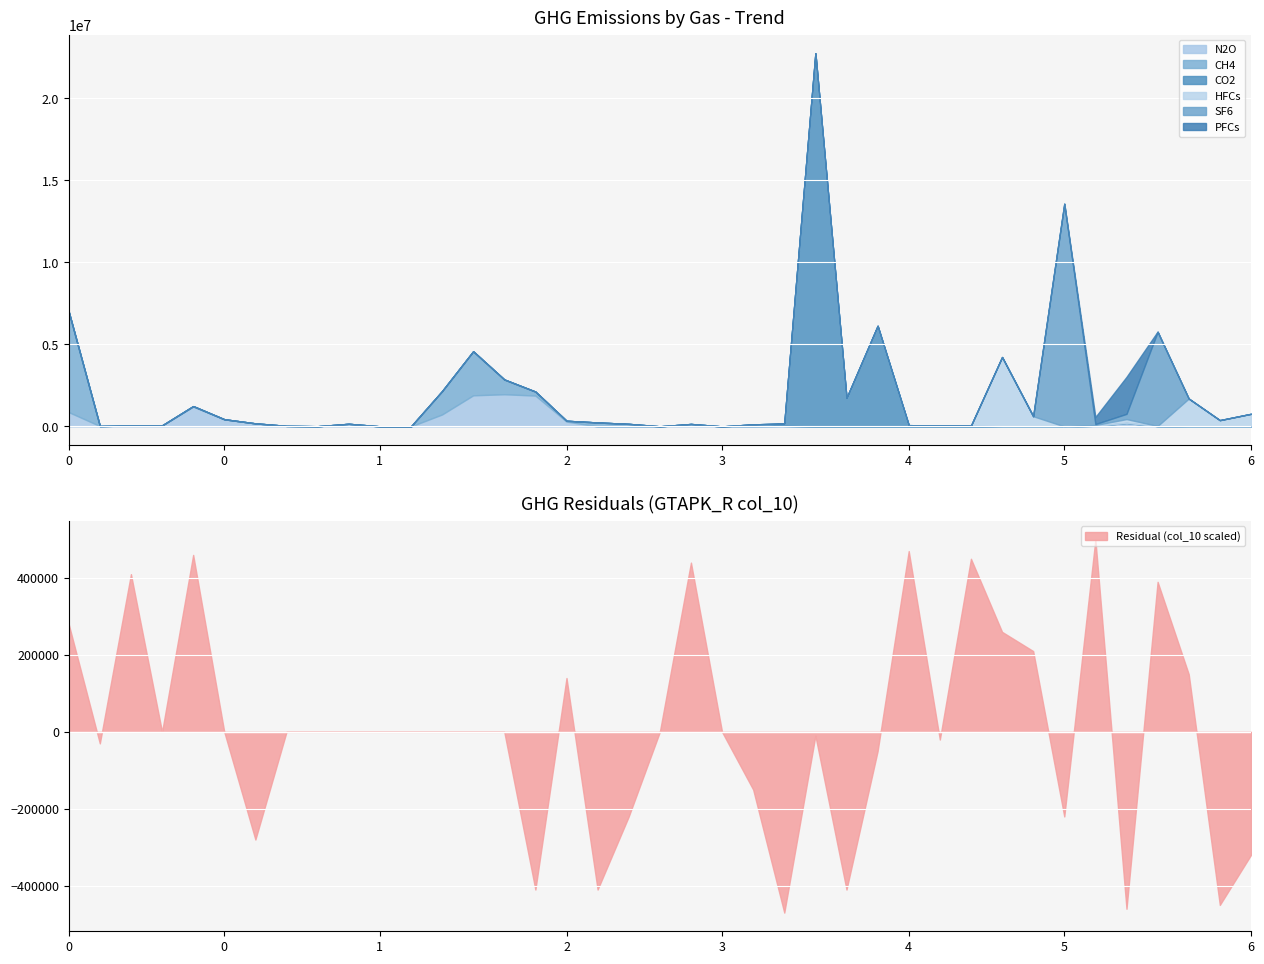

How many lines are shown in the chart?

6